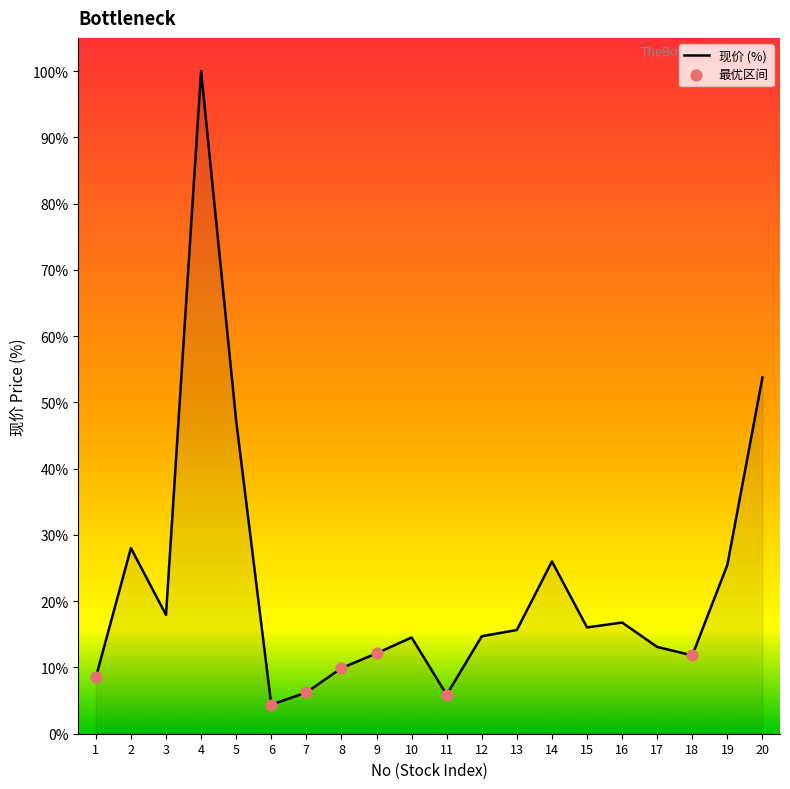

What is the ratio of the value at 20 to the value at 14?

2.1